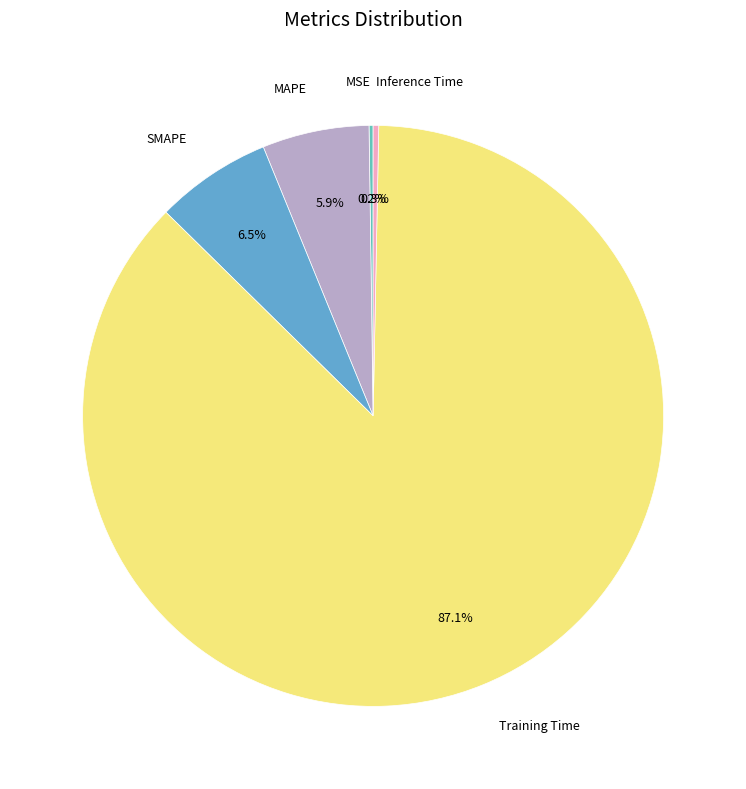

Is there any slice that represents more than half of the pie?

Yes